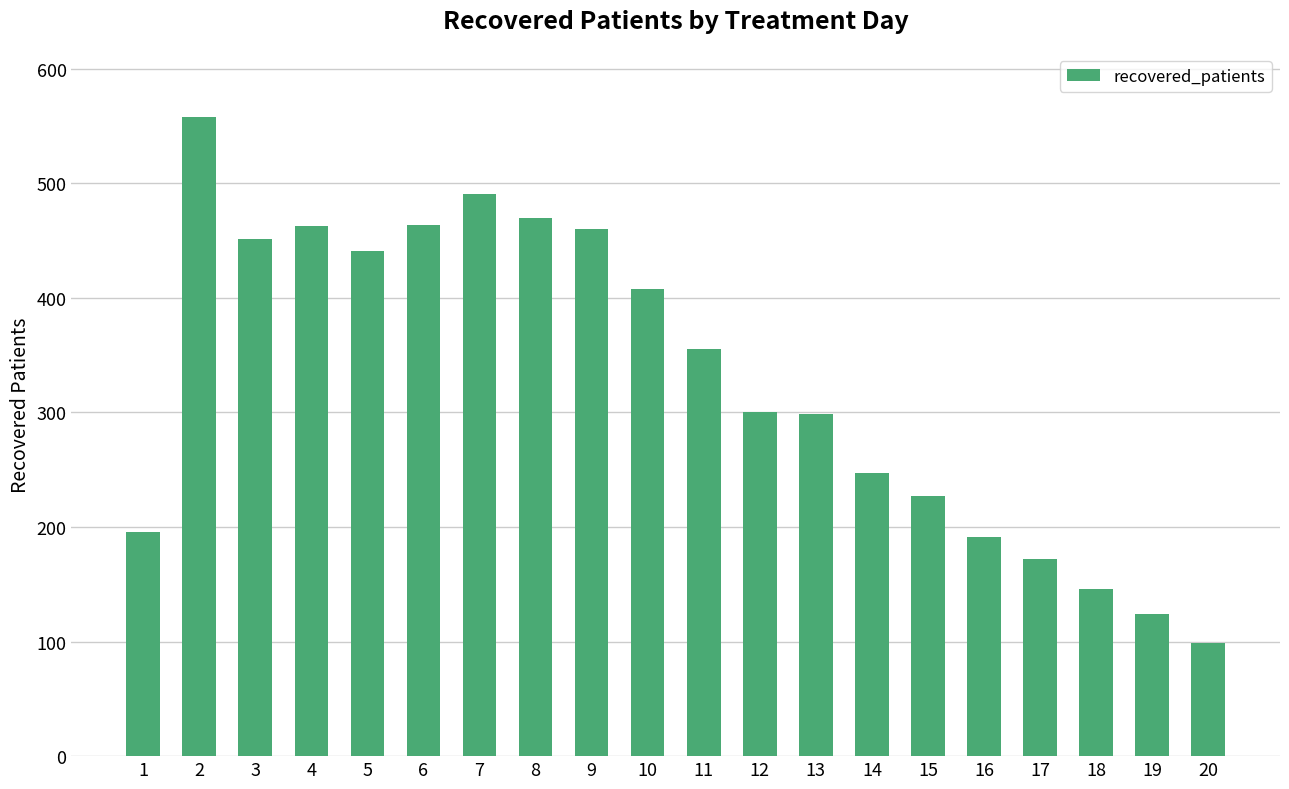

What is the value of the 9th bar from the left?

460